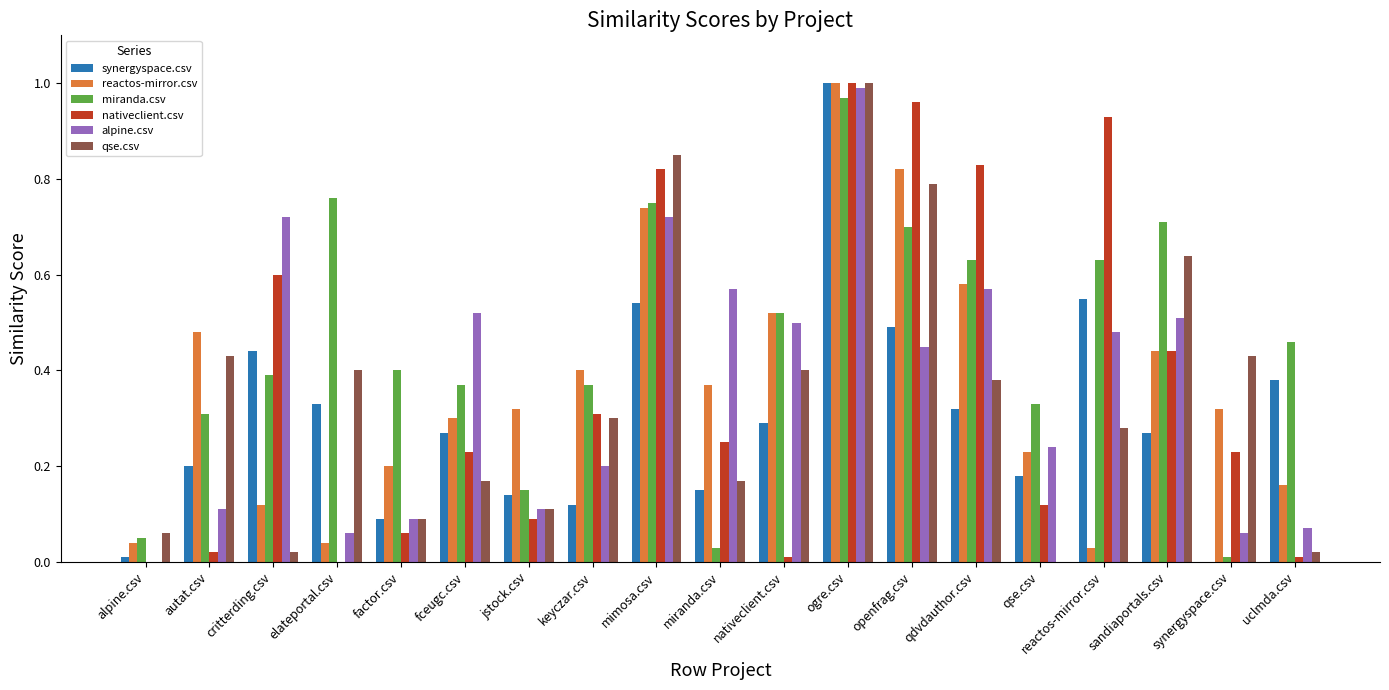

Which series changed the most between keyczar.csv and openfrag.csv?

nativeclient.csv